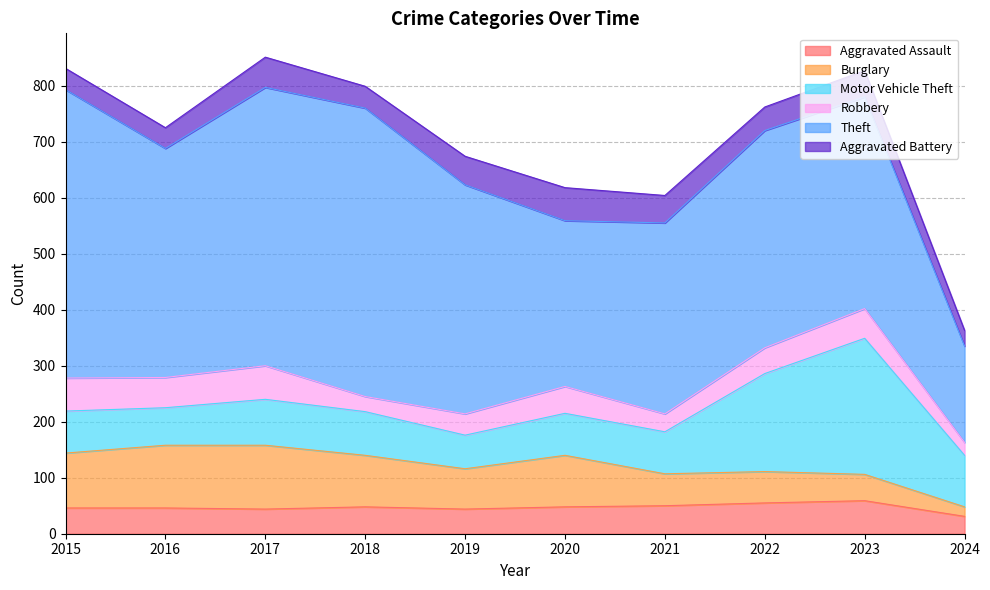

What is the average value of the Robbery series?

44